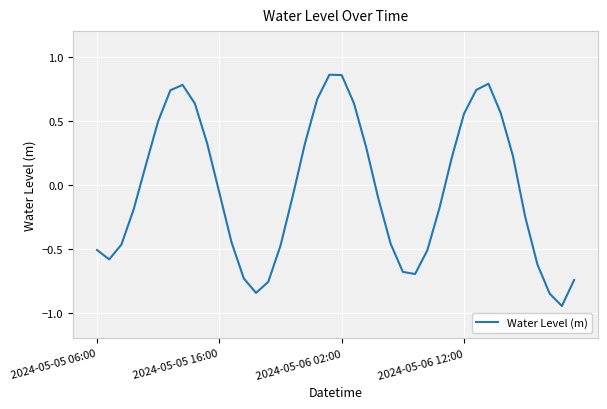

How many interior local peaks (higher than both neighbors) does the data have?

3